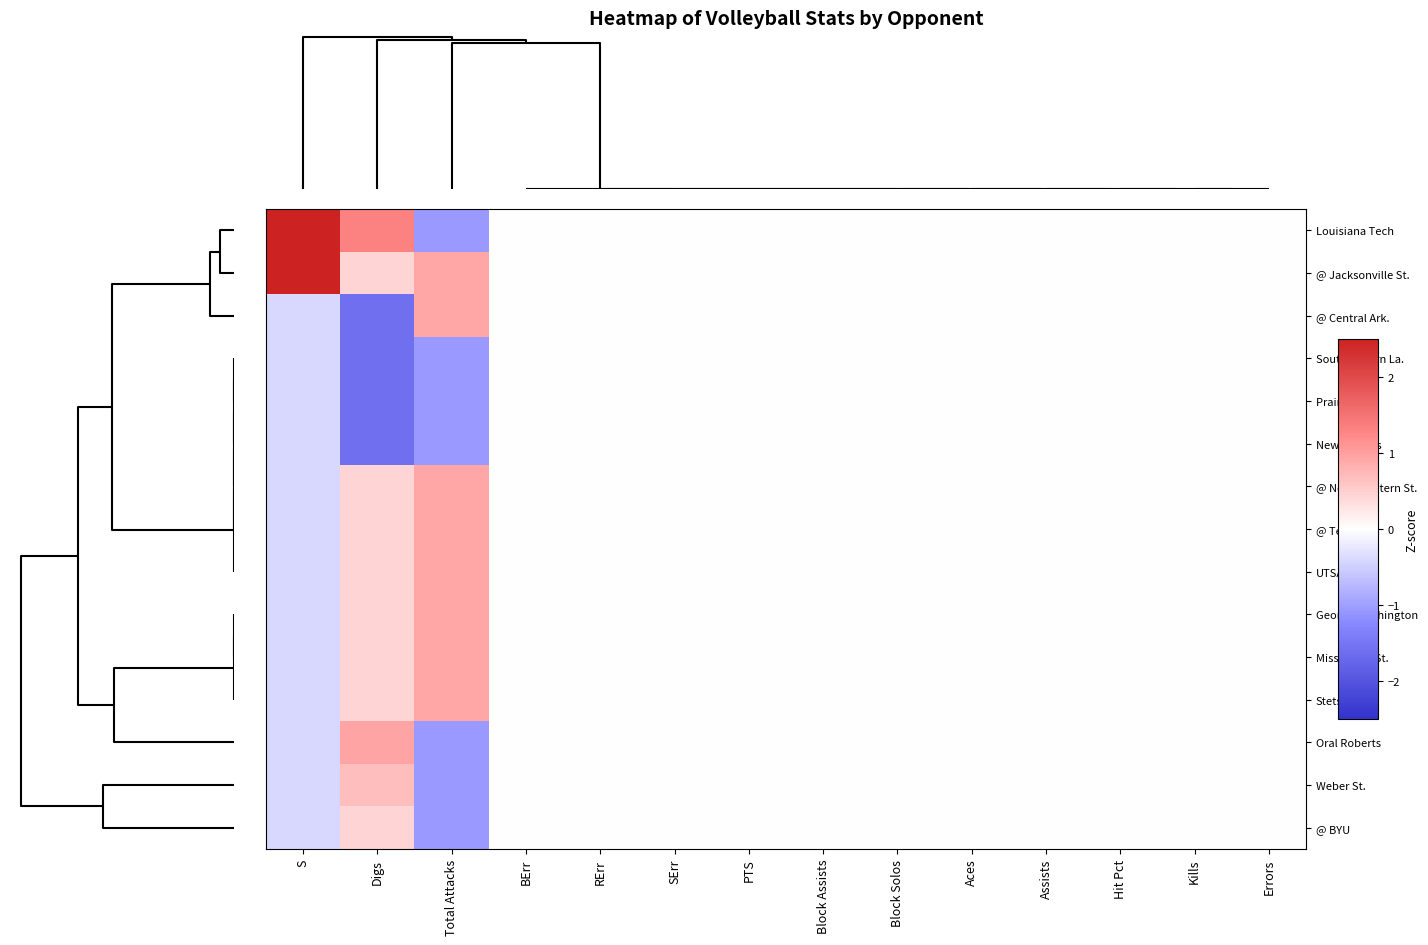

Count the number of data series in this chart.

15